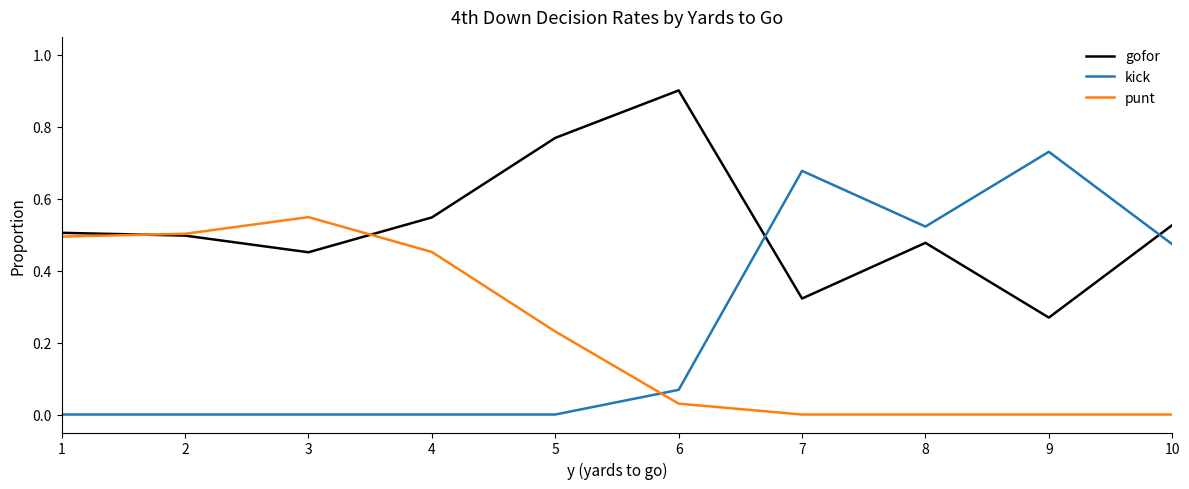

What are all the series names shown in the legend?

gofor, kick, punt